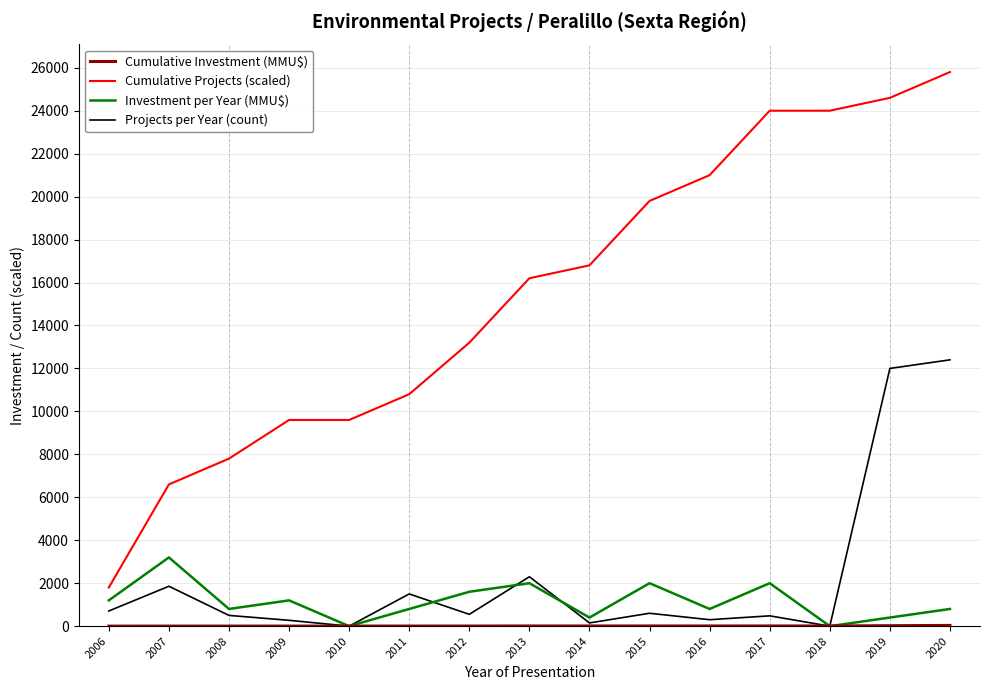

True or false: Investment per Year (MMU$) and Projects per Year (count) intersect in this chart.

True